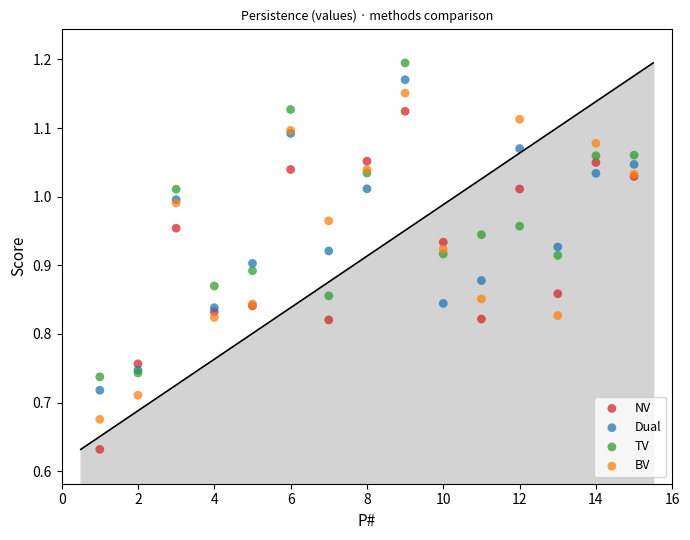

What is the X range (max minus min) for the scatter plot?

14.0